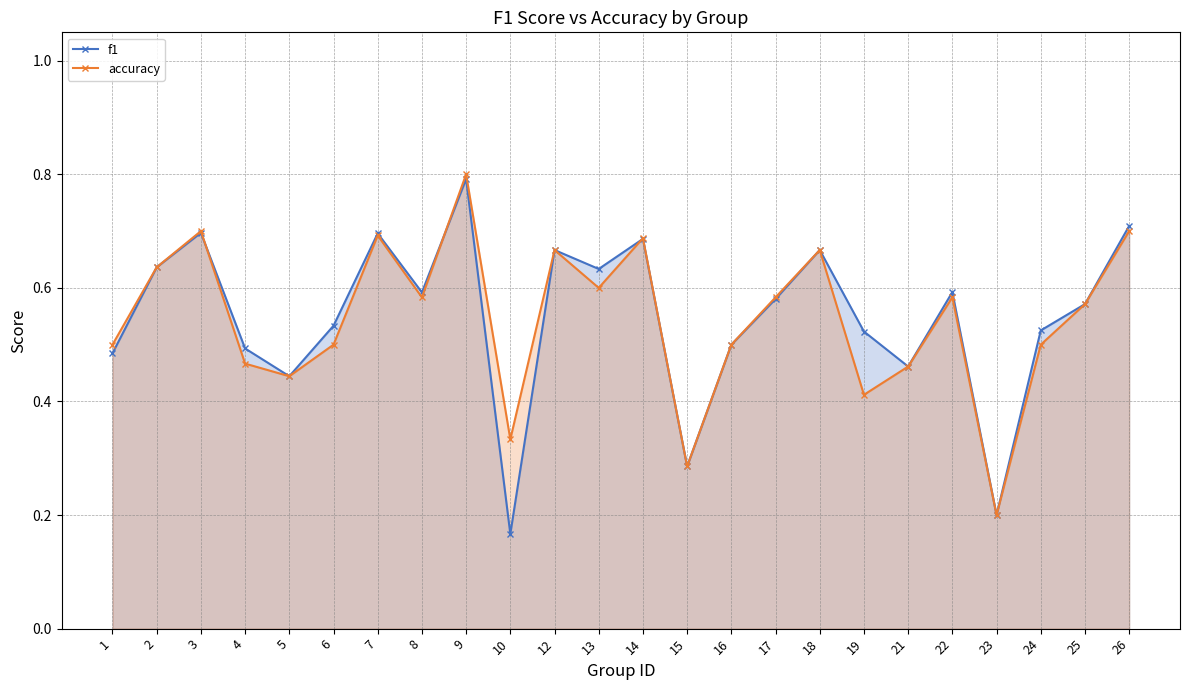

How many lines are shown in the chart?

2